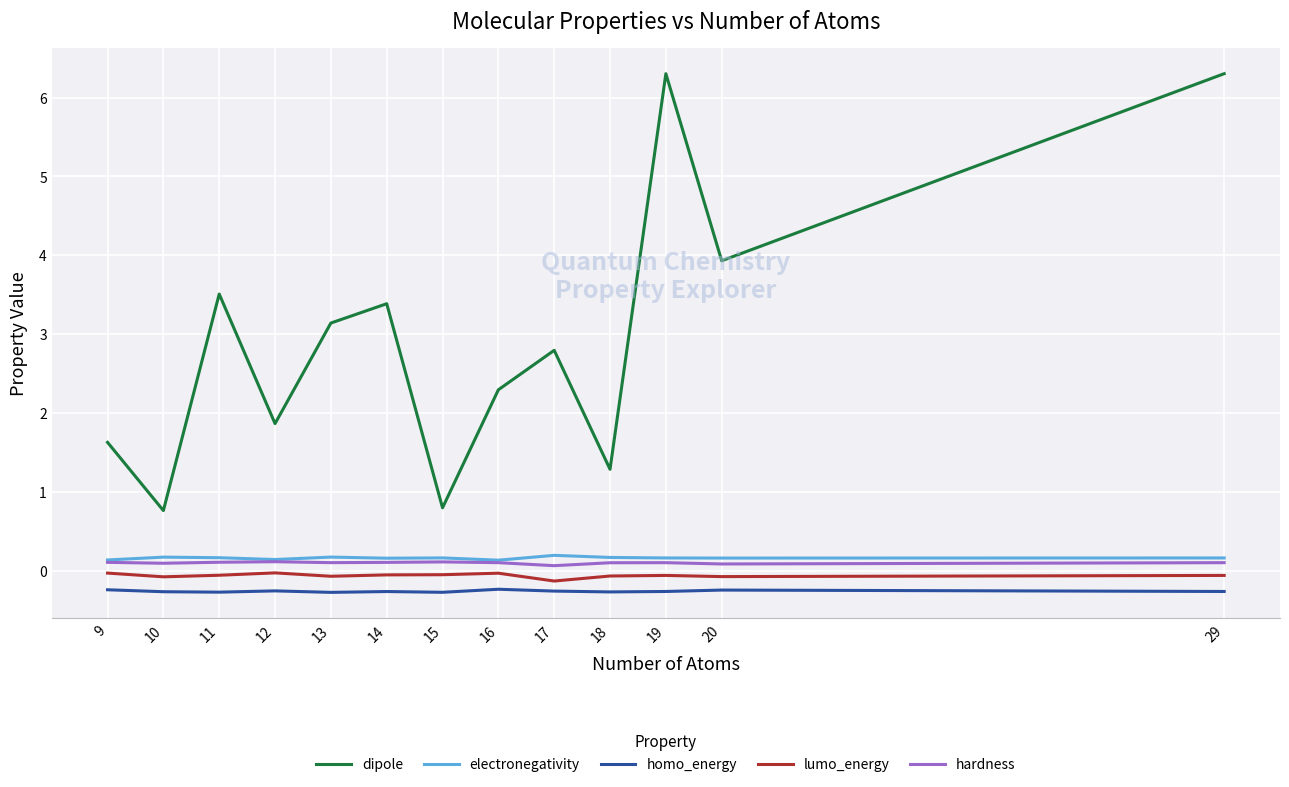

Which series has the largest total across all categories?

dipole